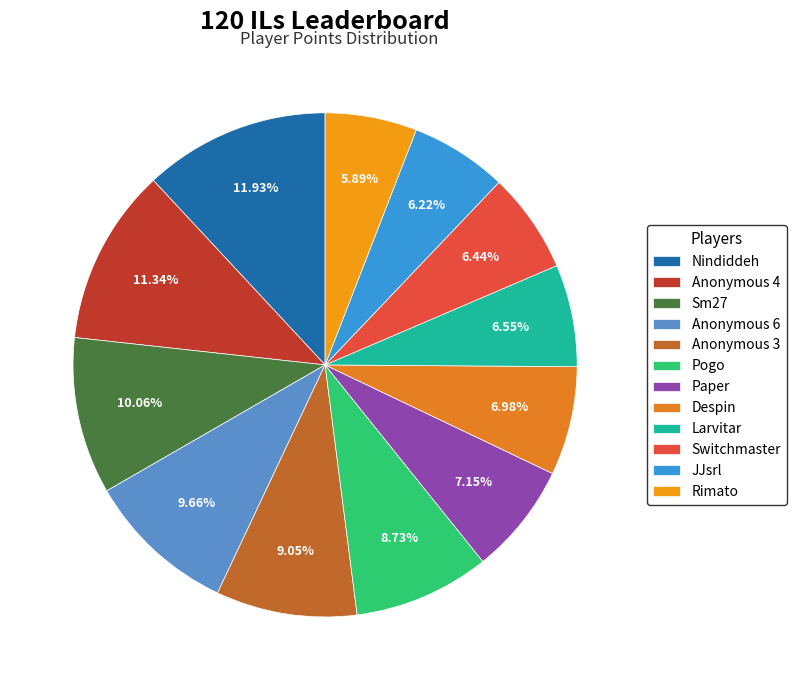

What percentage is the Paper slice, to the nearest percent?

7%